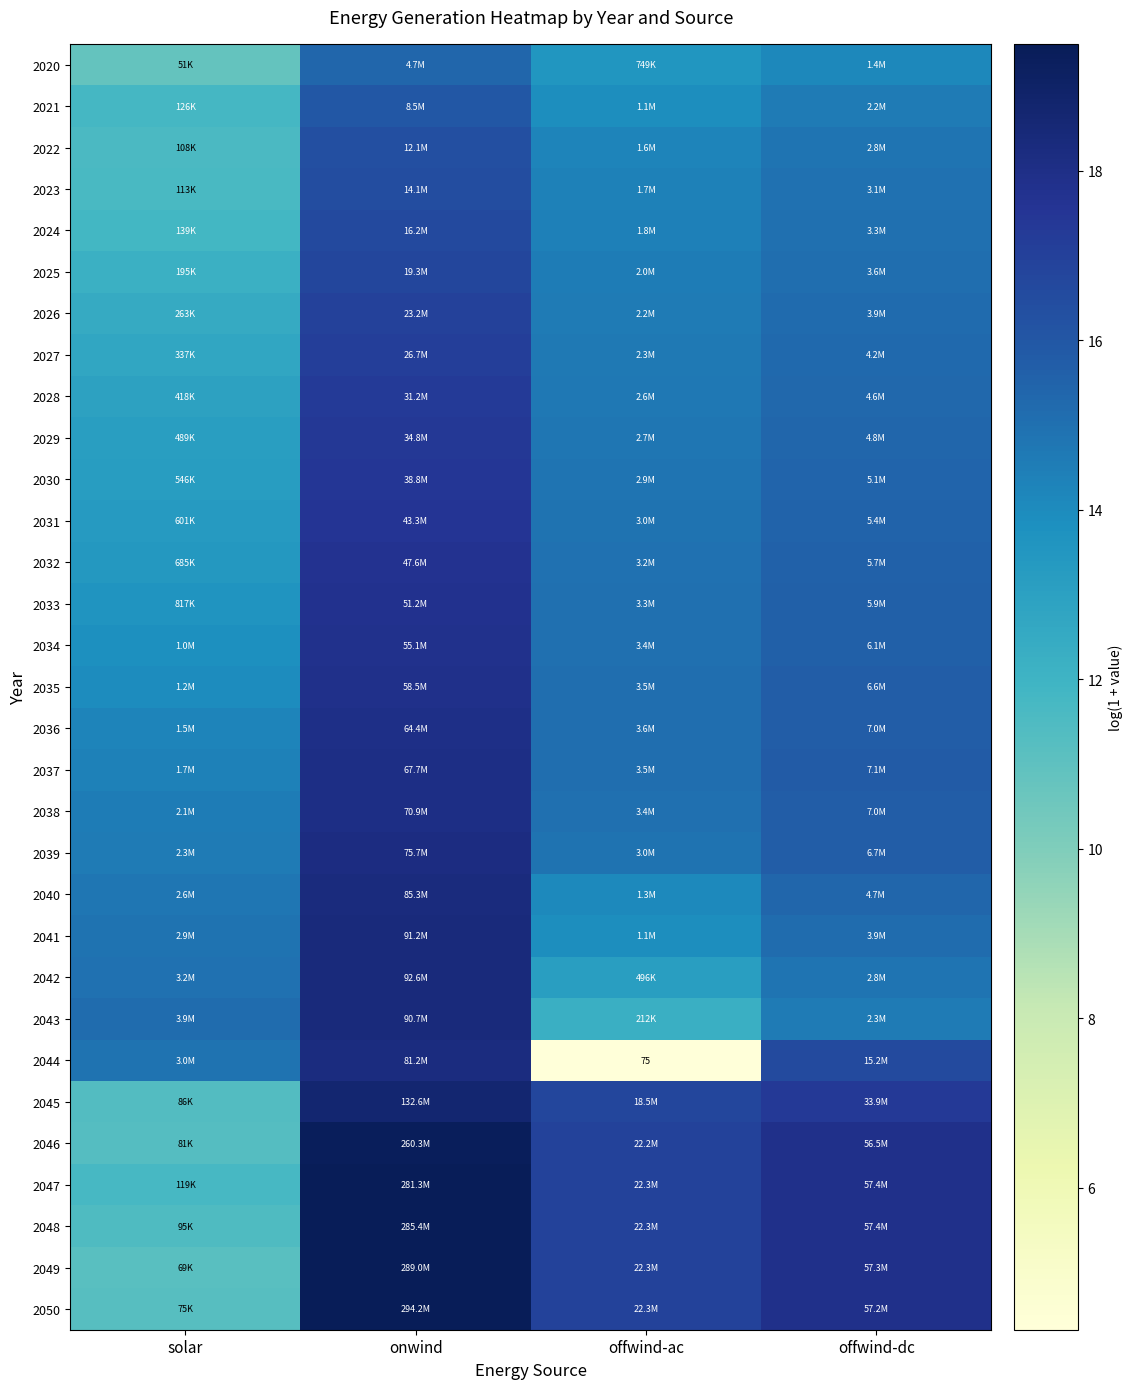

What is the difference between the maximum and minimum values in the 2037 series?

3.7